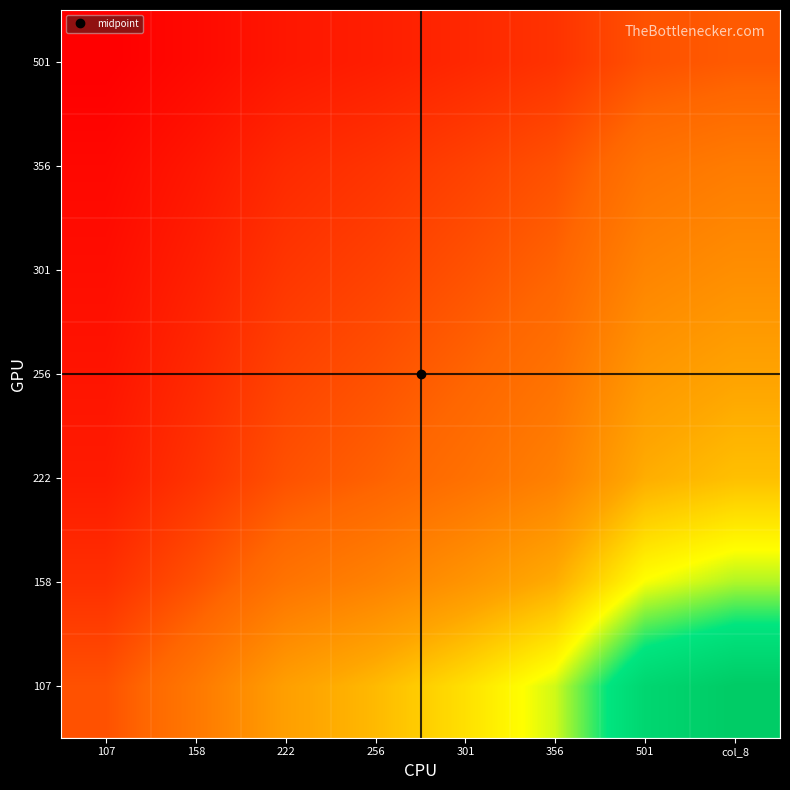

Between 256 and 158, which is larger?

256